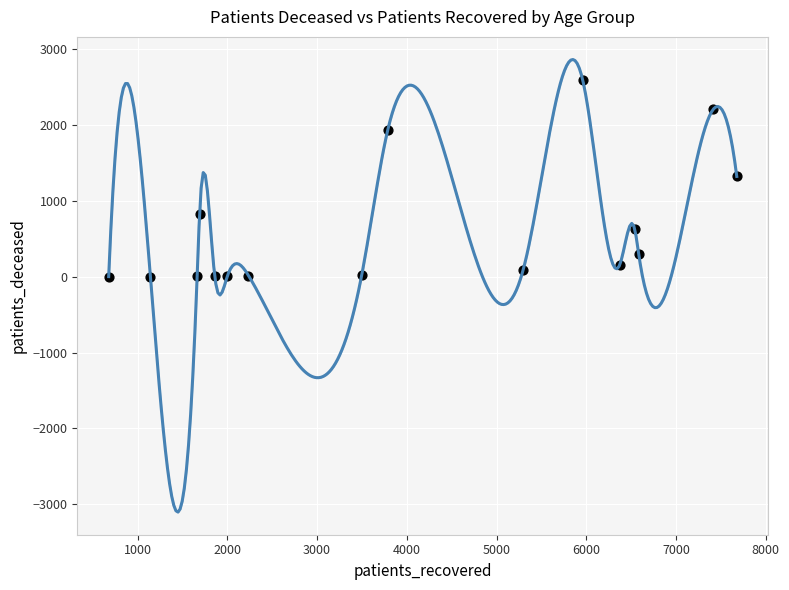

What is the range of Y values (max minus min)?

2592